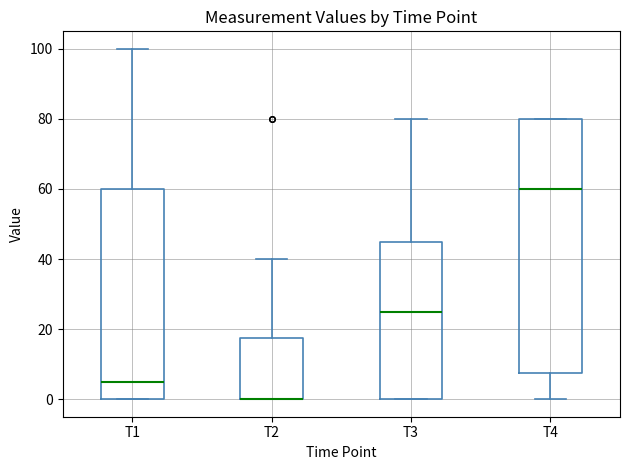

Which box is the tallest, from its lower edge to its upper edge?

T4